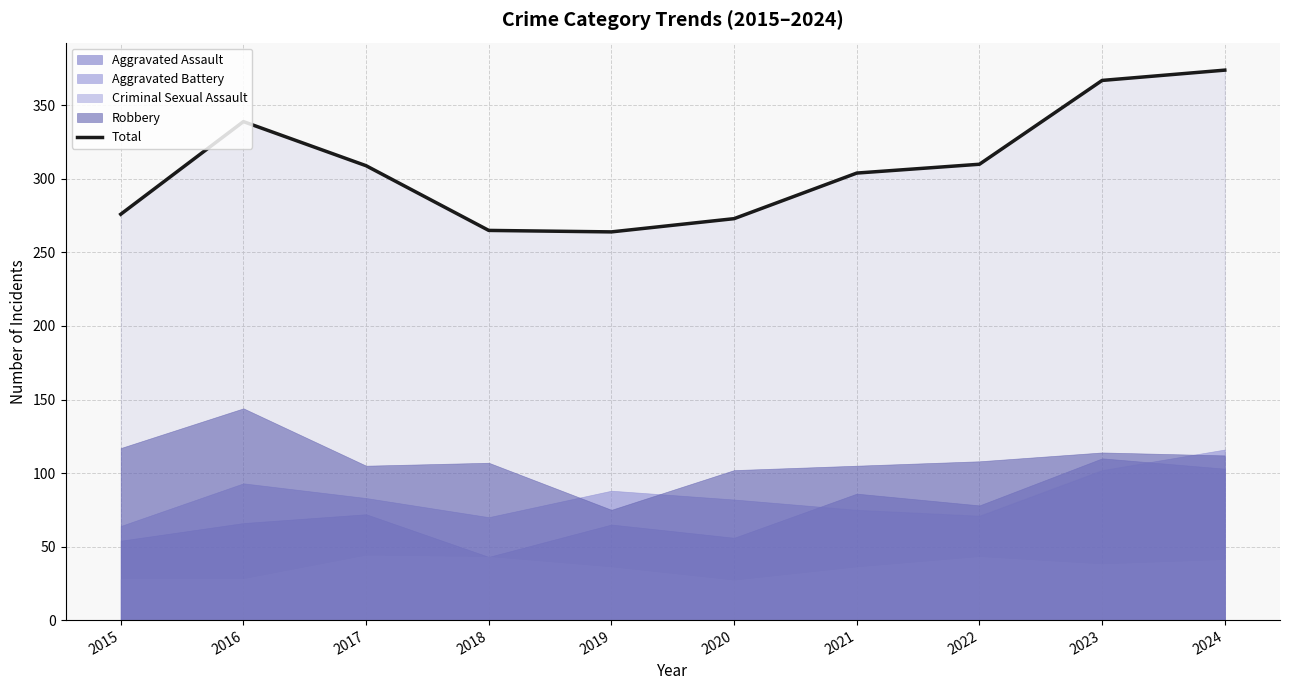

Which label corresponds to the smallest value in the chart?

2019